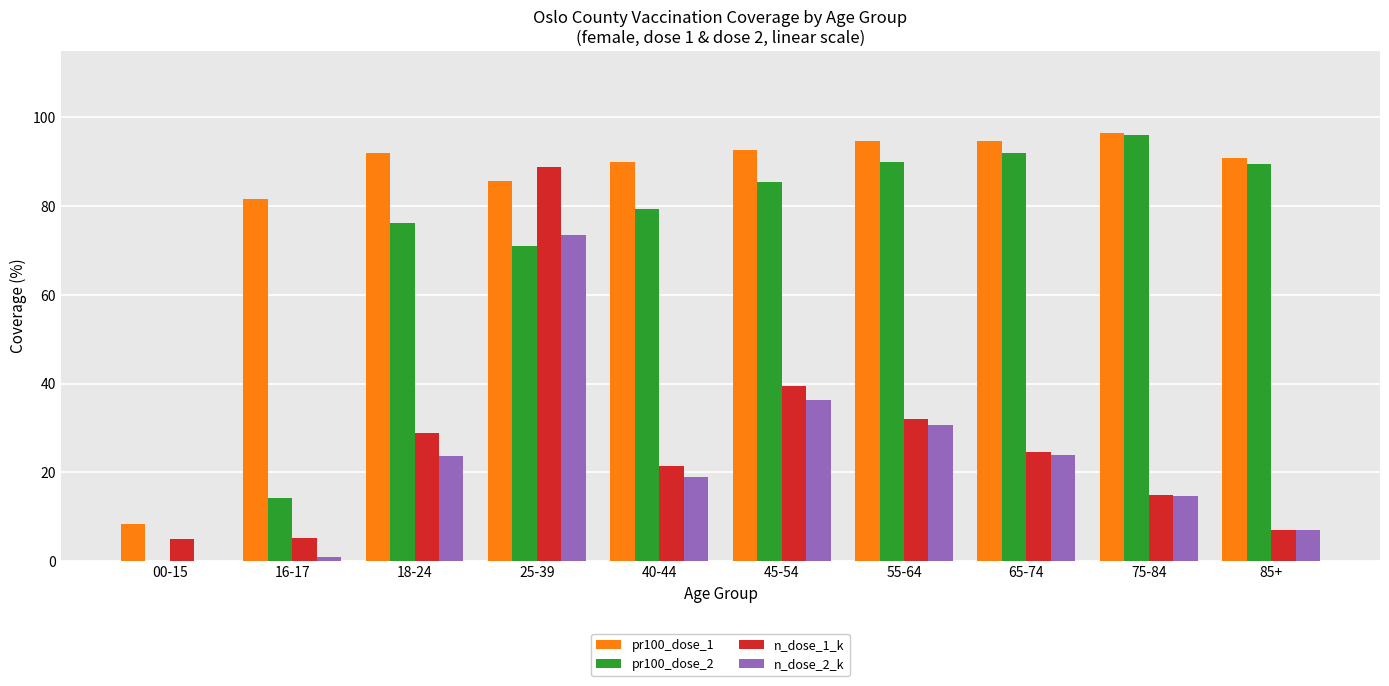

What is the sum of all pr100_dose_1 values?

826.5